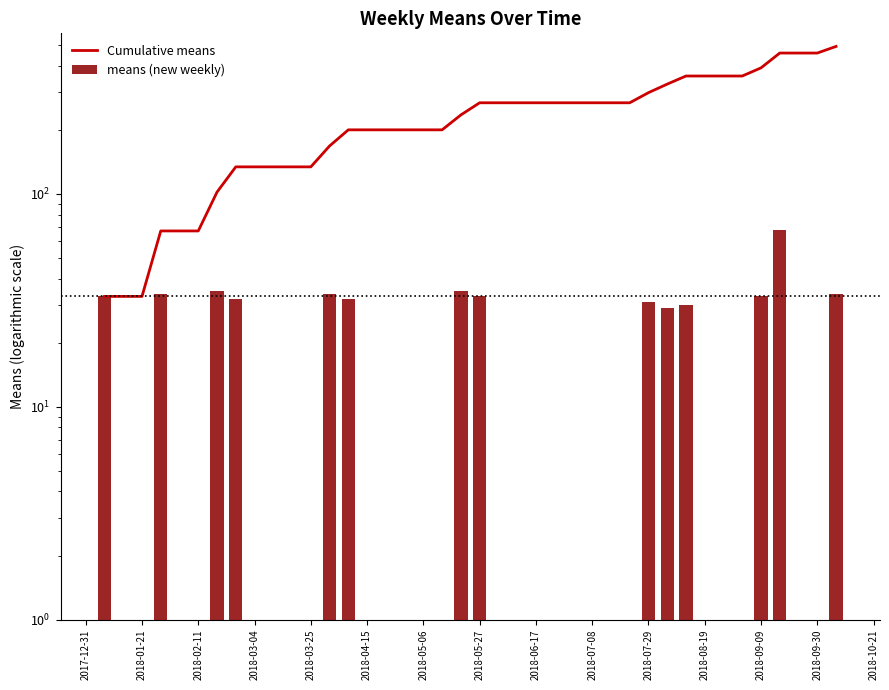

Is it true that Cumulative means equals 207.2 at 2018-03-04?

False